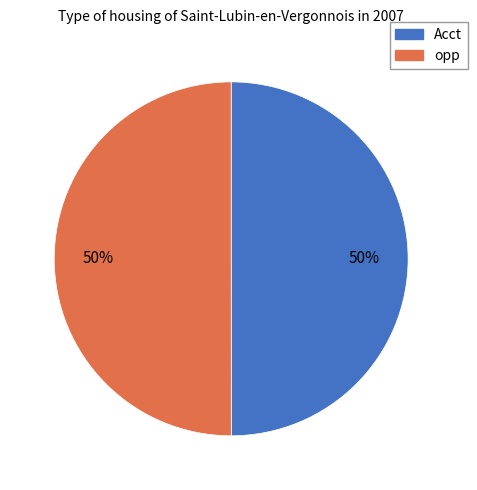

True or false: opp accounts for 55% of the total.

False